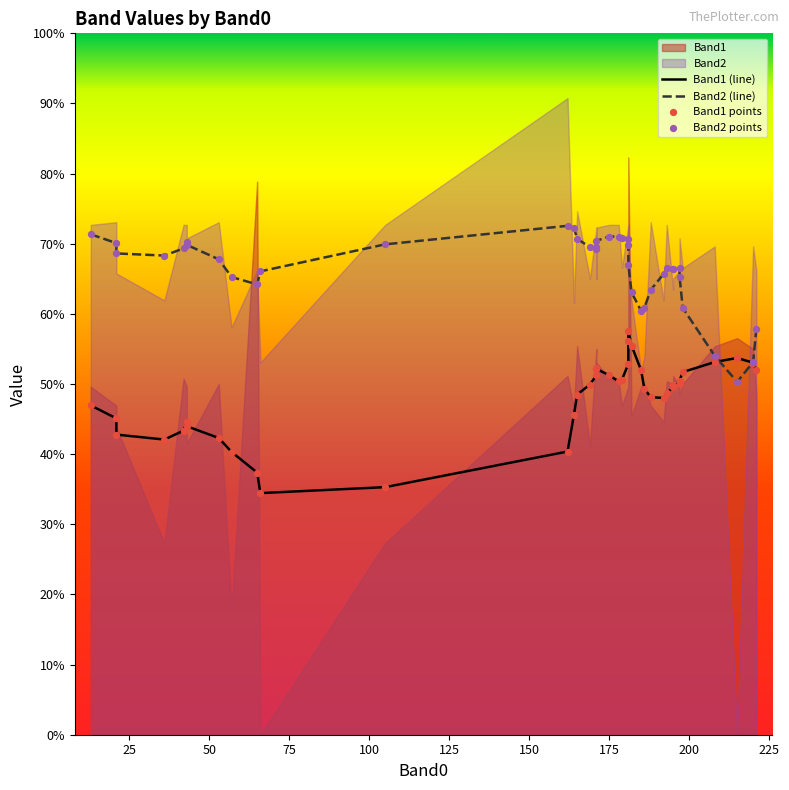

Which series reaches the minimum Y coordinate?

Band1 (line)